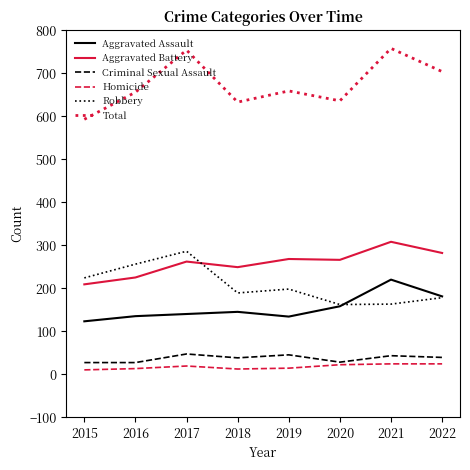

What is the difference between the highest and lowest values at 2022?

680